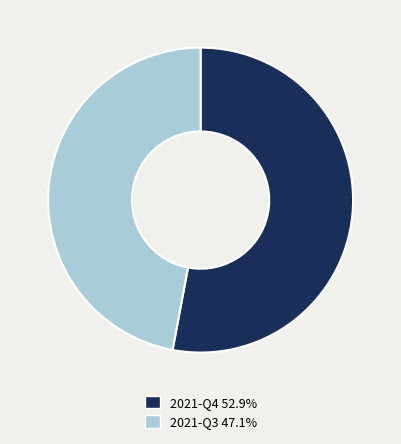

How many segments does this pie chart have?

2